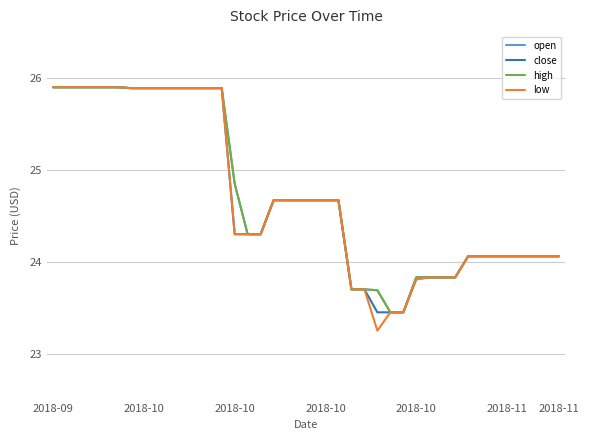

What is the maximum value shown in the chart?

25.9